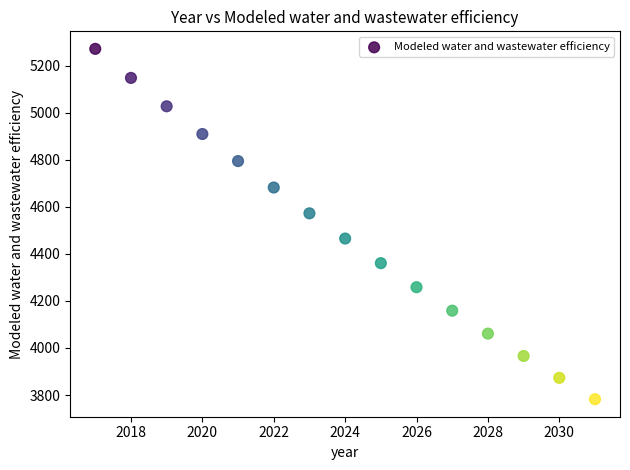

What is the range of Y values (max minus min)?

1489.4